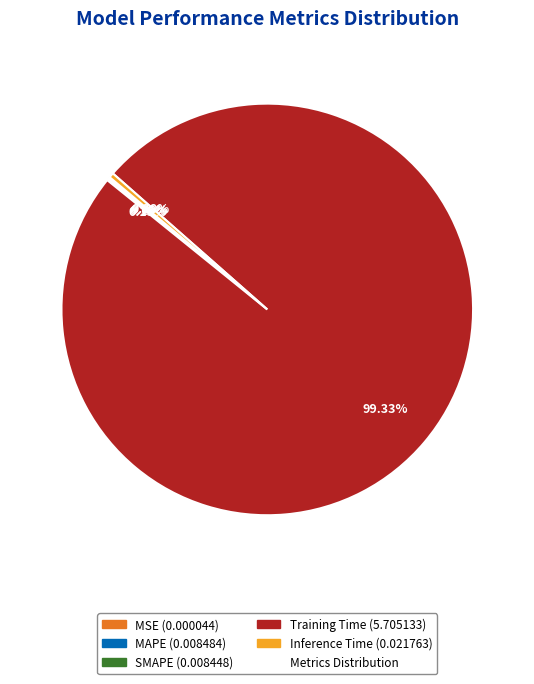

Is there a majority slice in this chart?

Yes